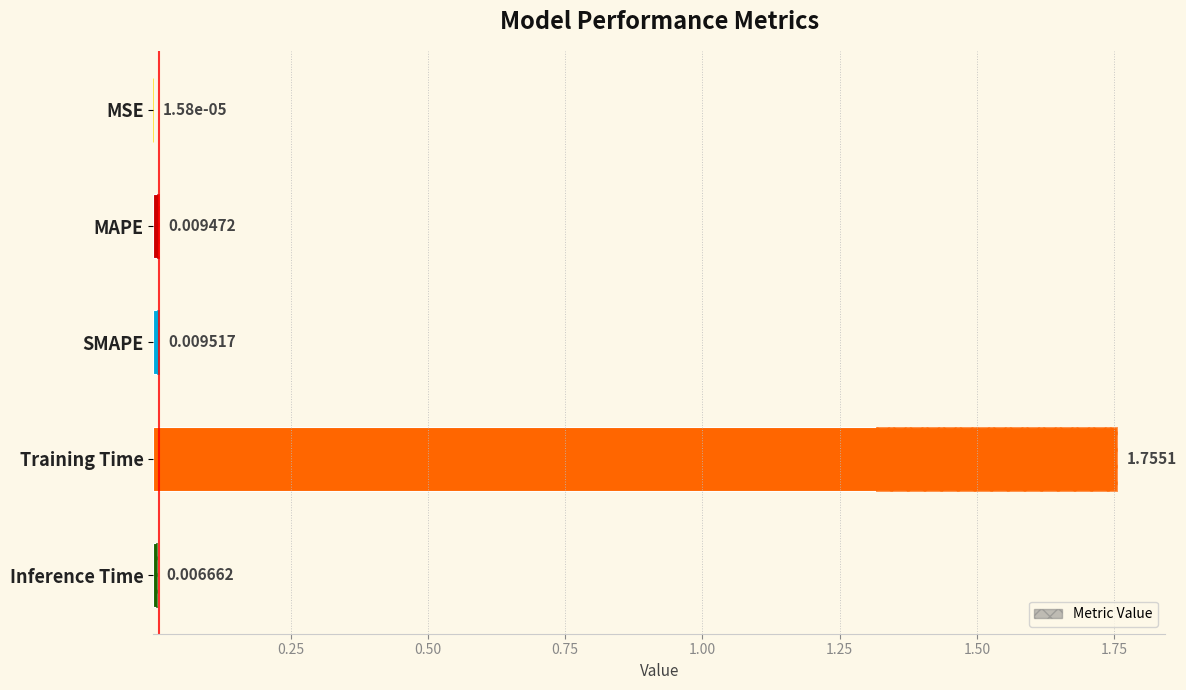

Which has a higher value, Training Time or MAPE?

Training Time